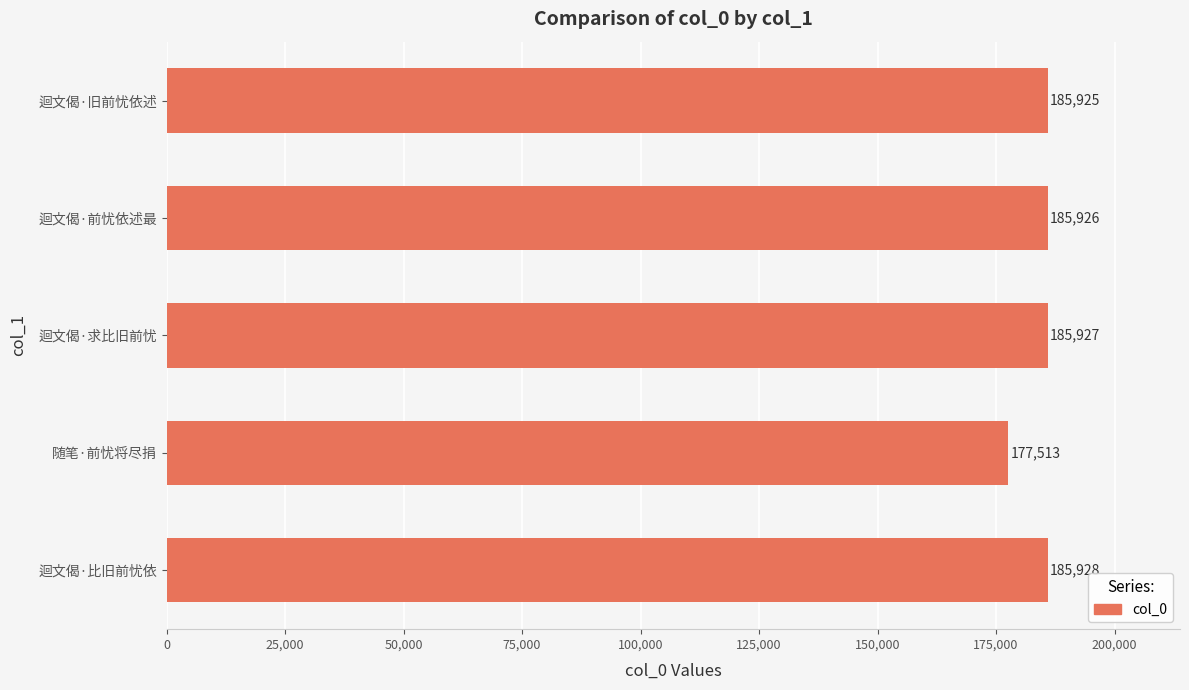

What is the label of the 1st bar from the top?

迴文偈·旧前忧依述